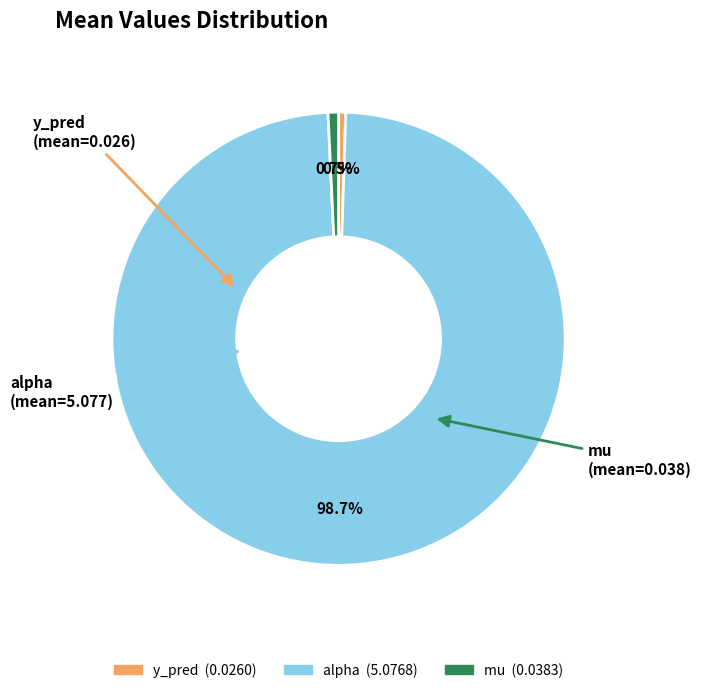

Which slice is the largest?

alpha